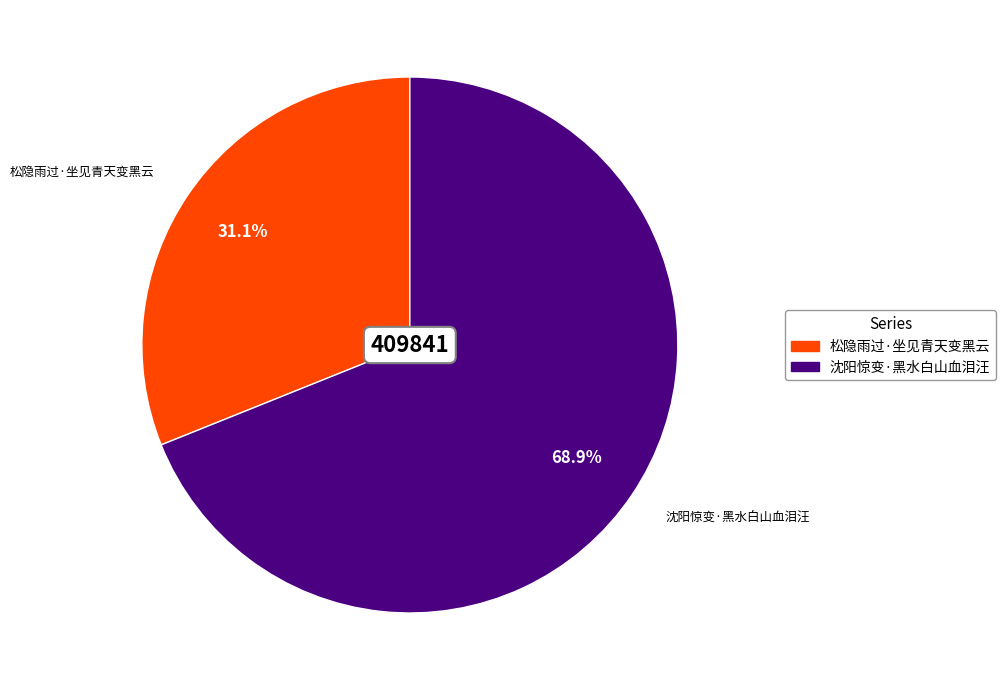

Which slice is the smallest?

松隐雨过·坐见青天变黑云